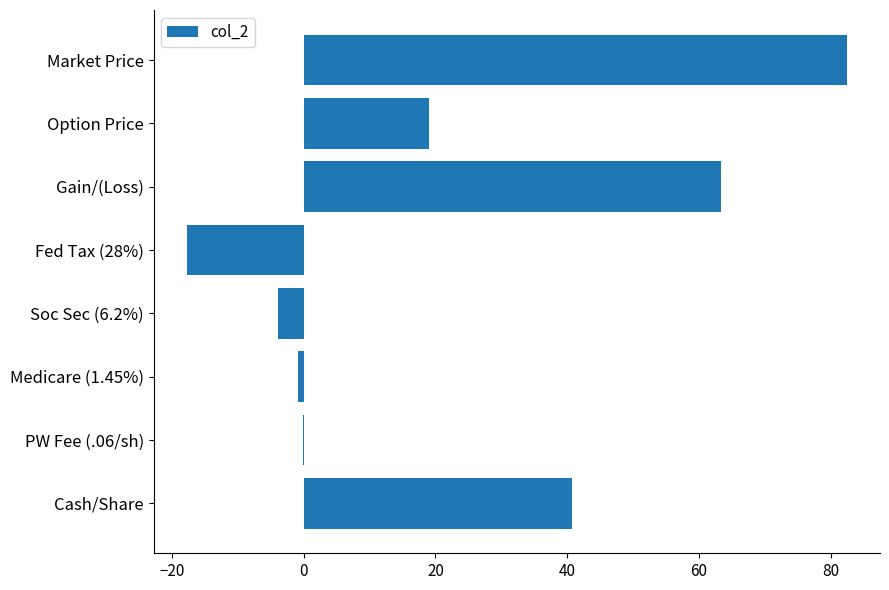

The value at Gain/(Loss) is 63.4. True or false?

True